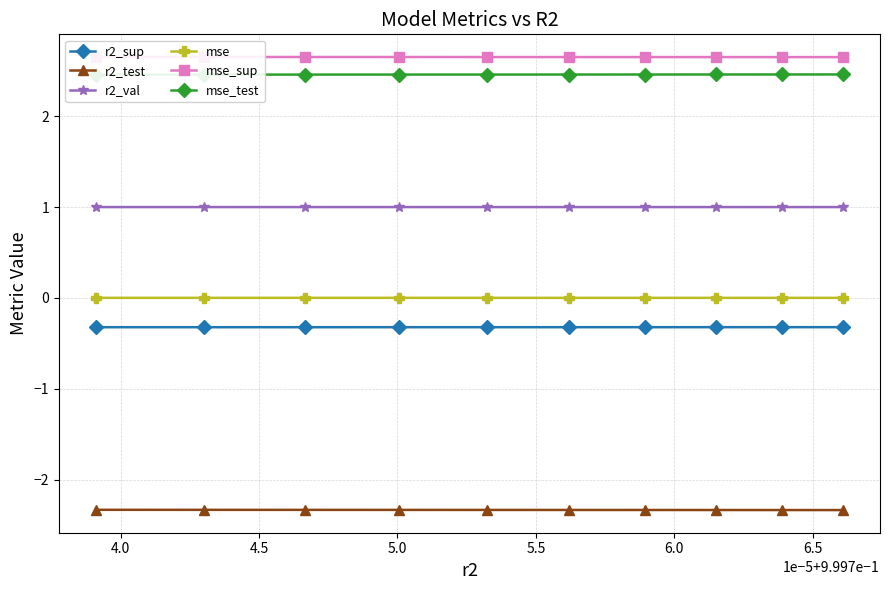

What is the value of the r2_test point at the 6th from the left?

-2.3